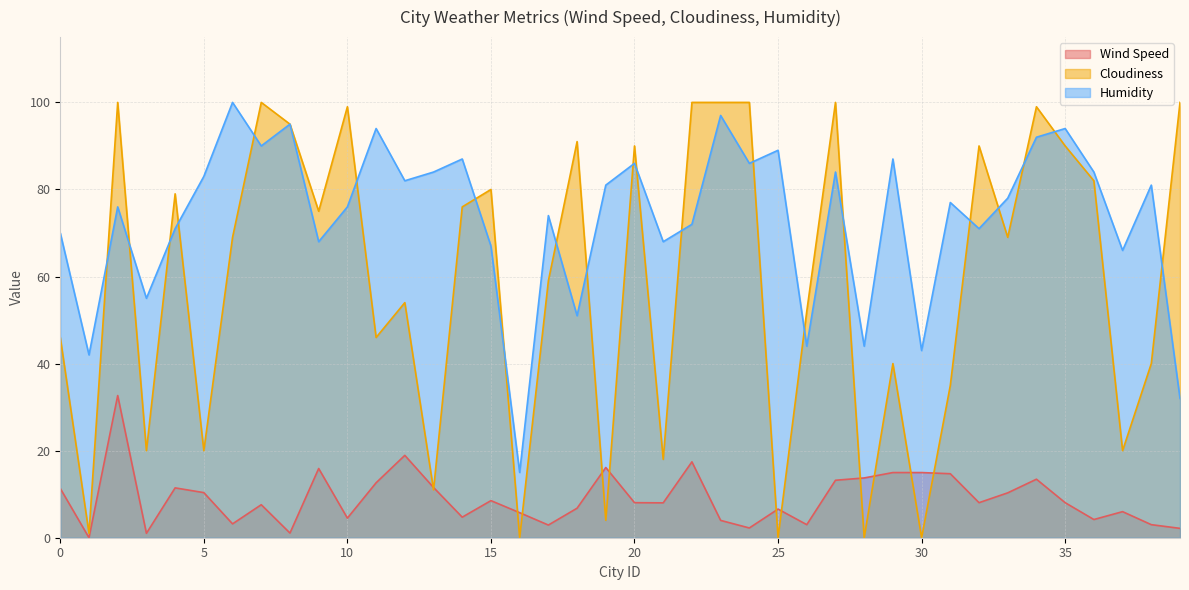

How many interior local valleys does the Humidity series have?

14